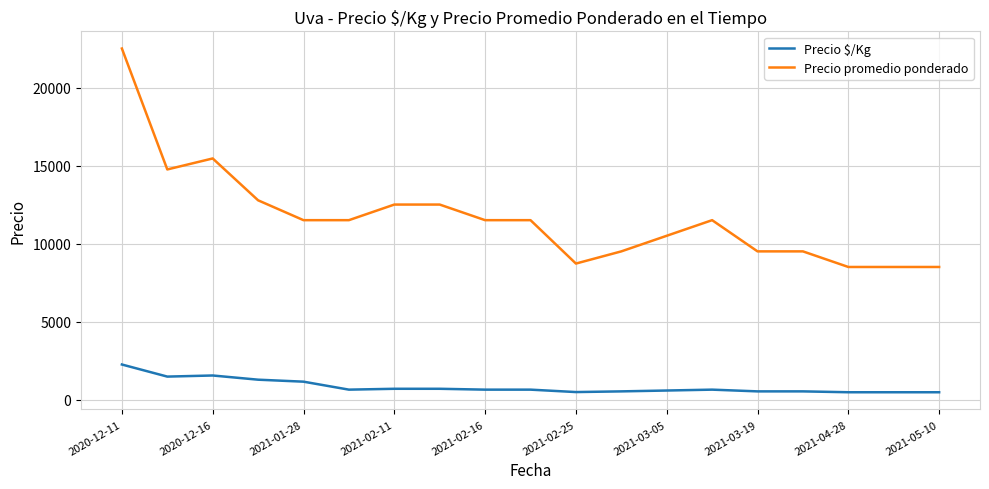

What is the highest value of the Precio promedio ponderado series?

22500